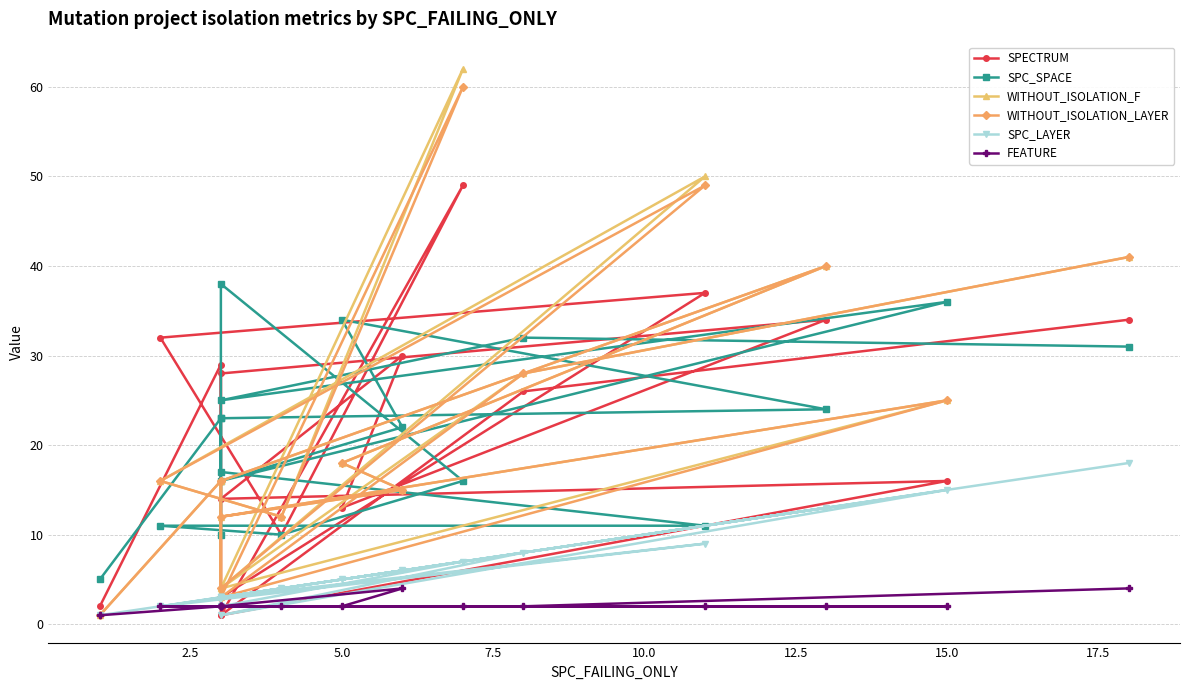

Between 7.5 and 14, which is larger?

7.5